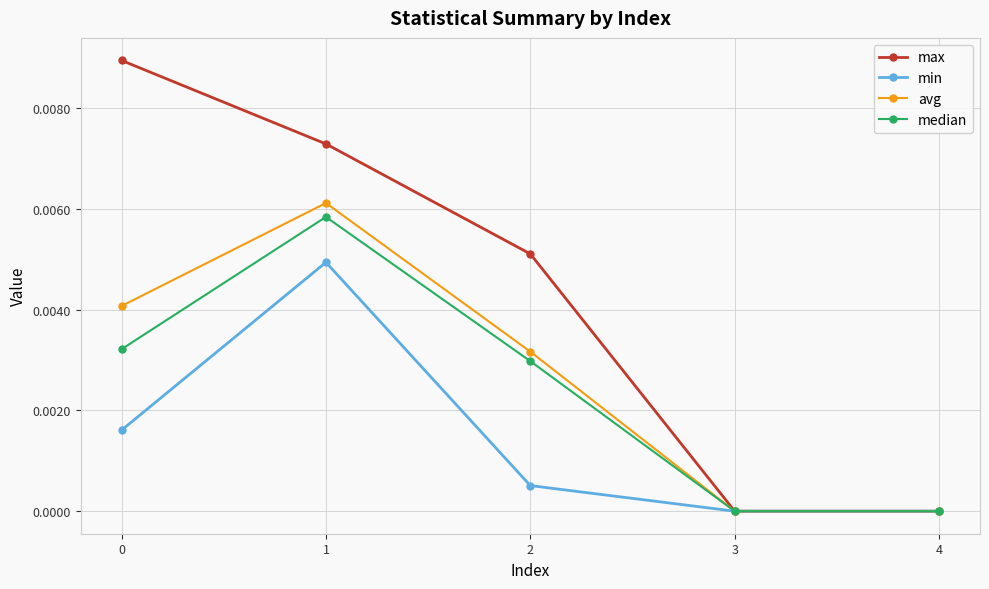

At 0, list the series in order from largest to smallest.

max, avg, median, min